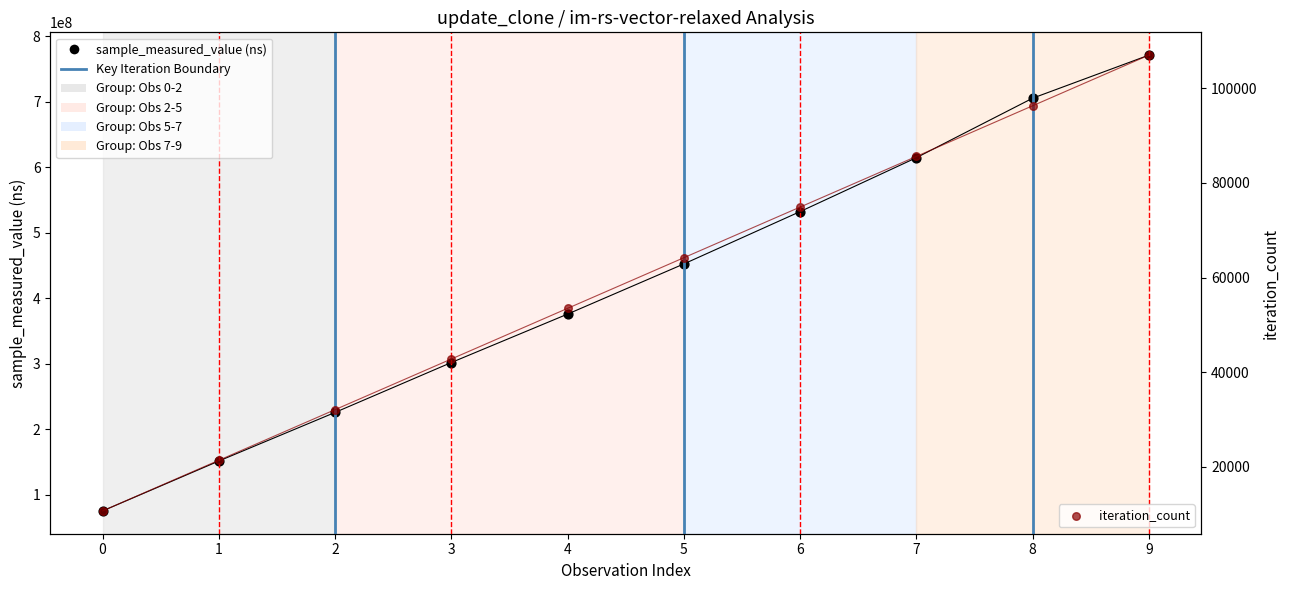

Which series has the largest Y range (max minus min)?

sample_measured_value (ns)